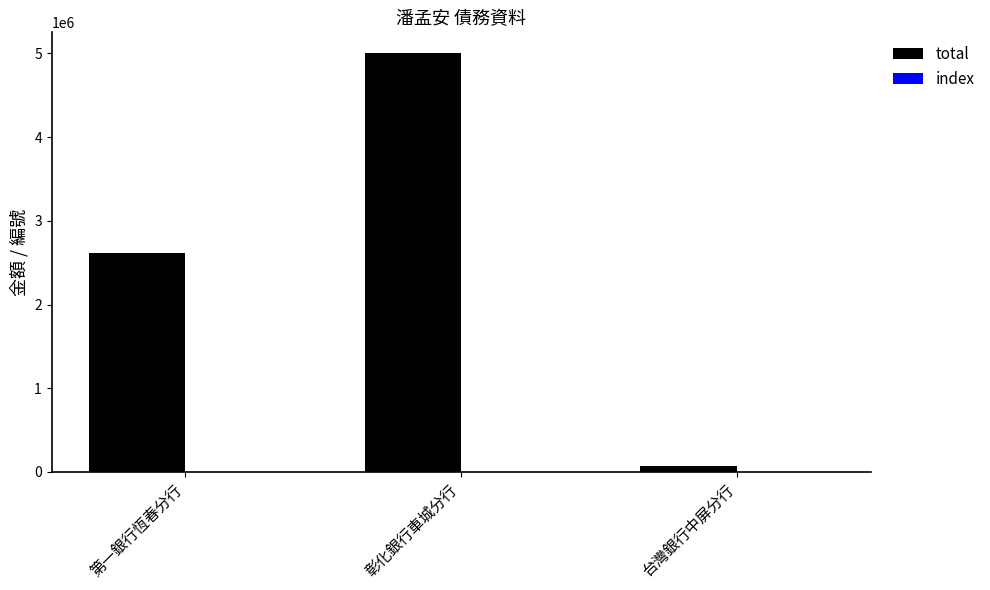

What is the sum of the total values at 彰化銀行車城分行 and 台灣銀行中屏分行?

5069179